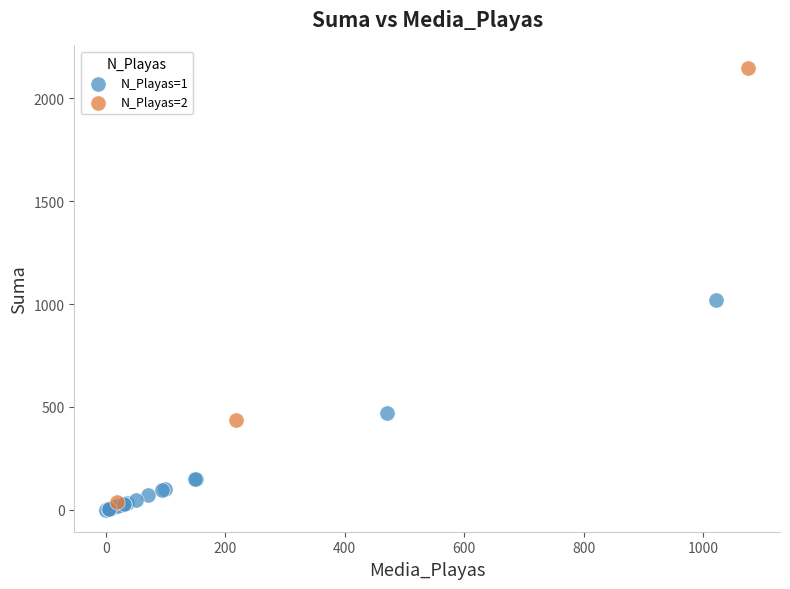

Which series reaches the maximum Y coordinate?

N_Playas=2